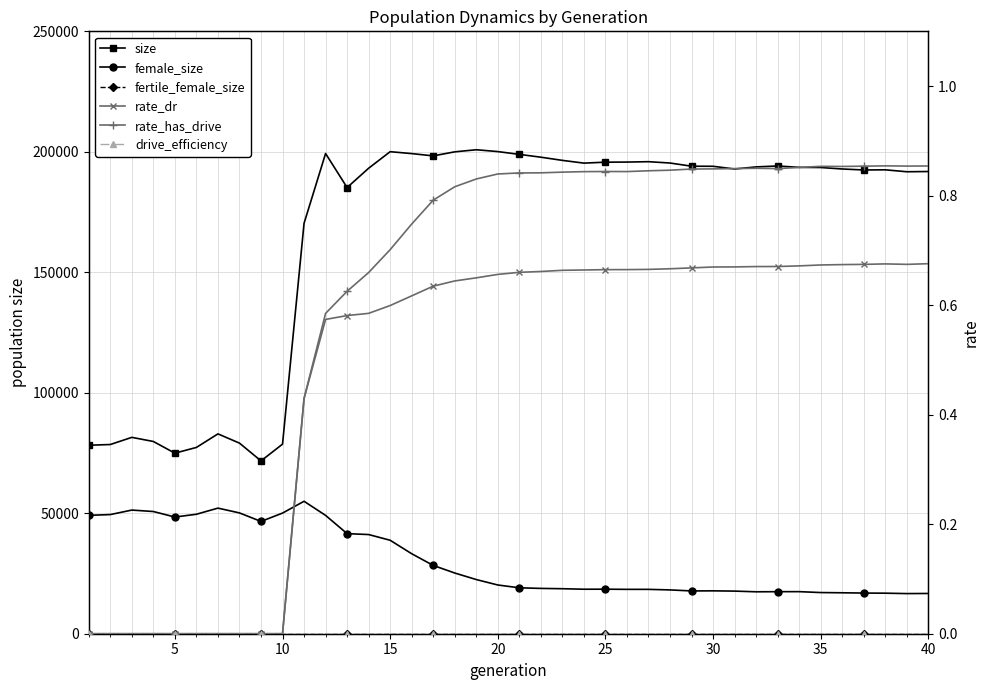

How many lines are shown in the chart?

6